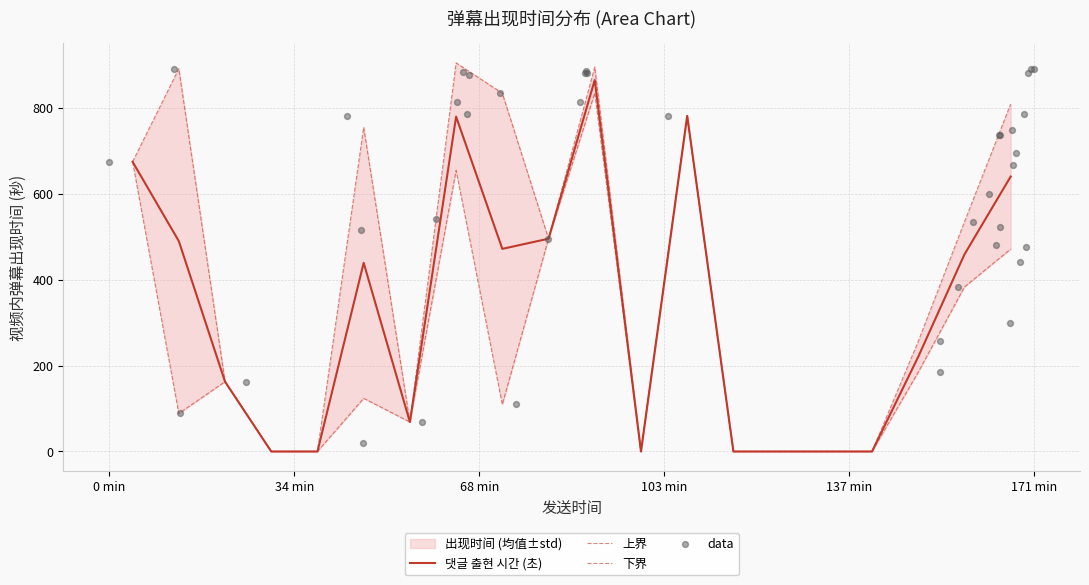

What is the change in value from 0 to 10?

-152.0